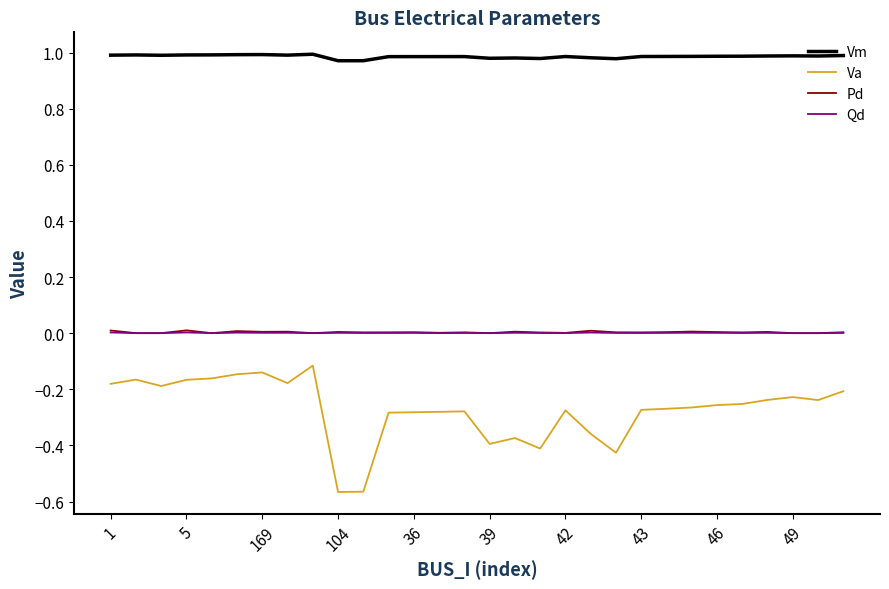

Is this an area chart (filled region under the line)?

No